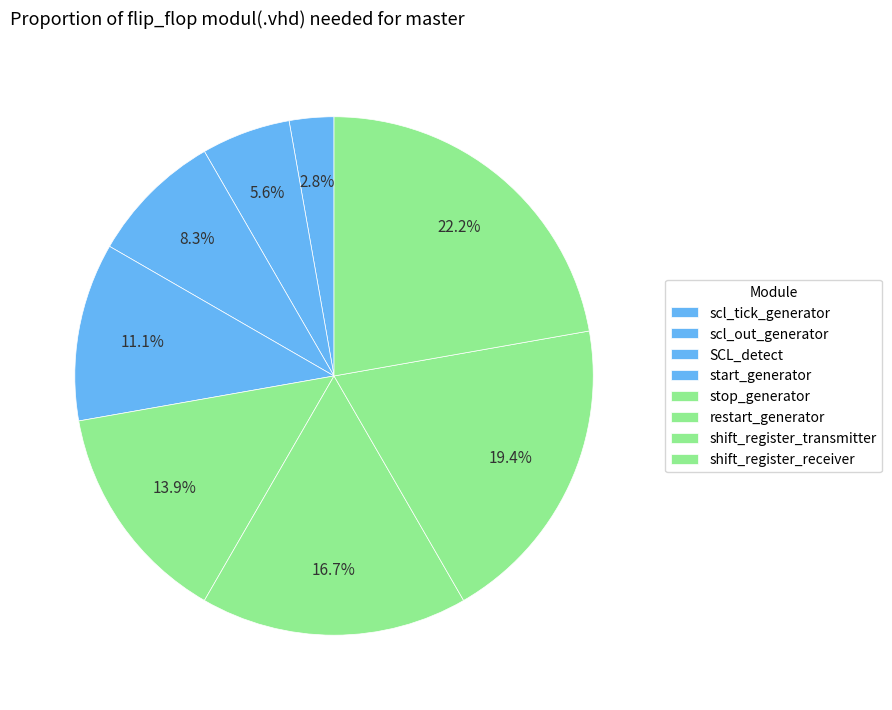

What percentage is the restart_generator slice, to the nearest percent?

17%